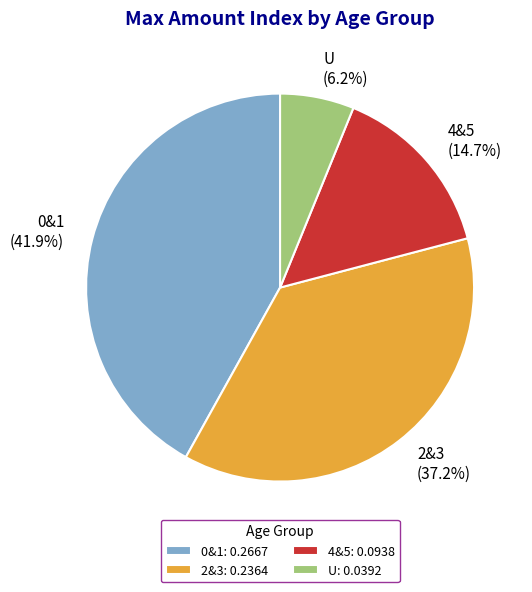

Is there any slice that represents more than half of the pie?

No